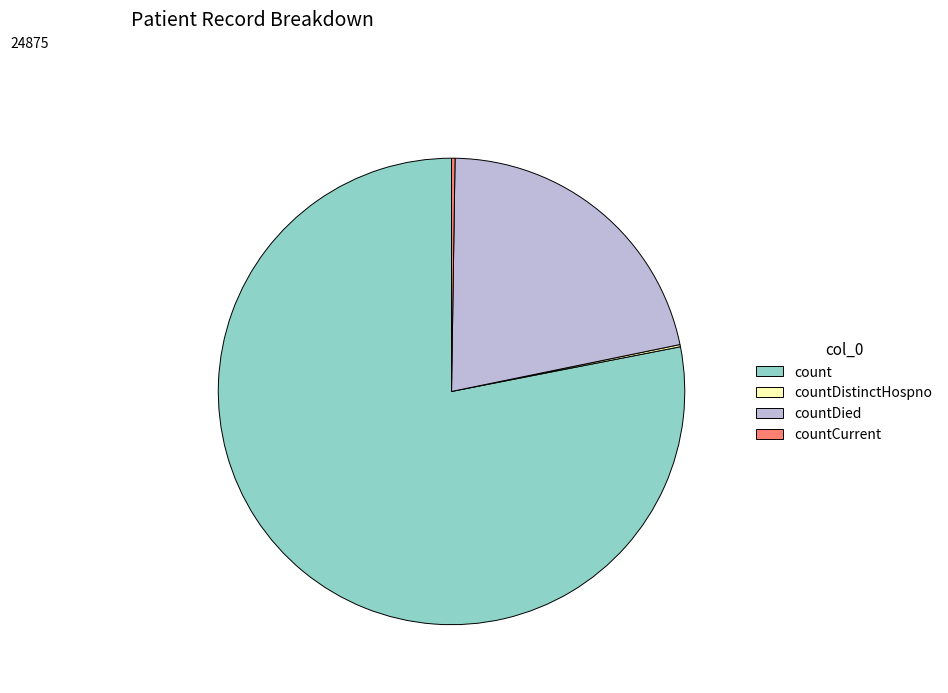

Does any single category account for the majority?

Yes